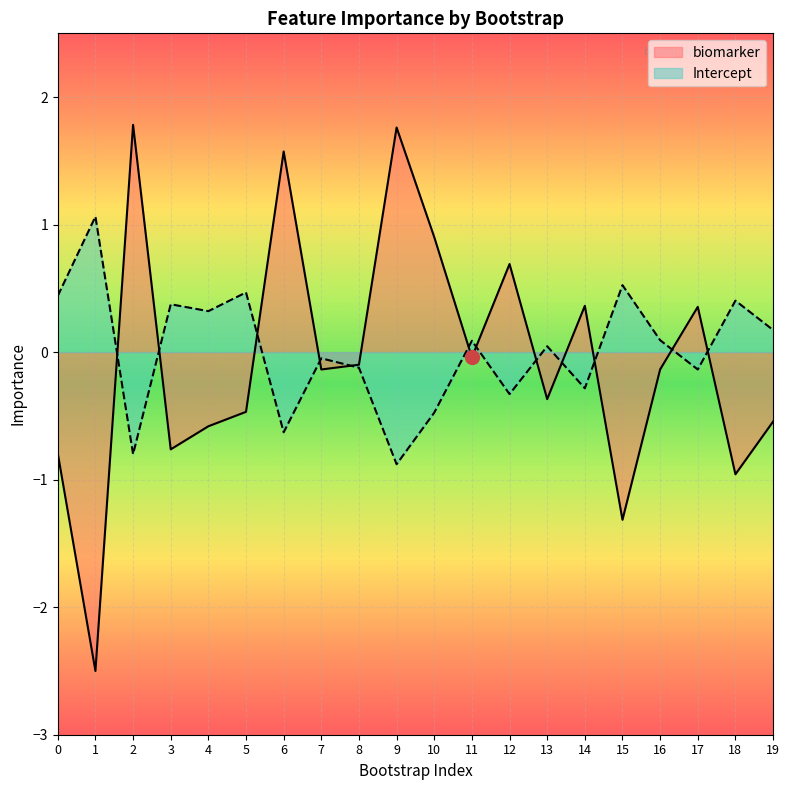

What is the difference between the maximum and minimum values in the Intercept series?

1.9